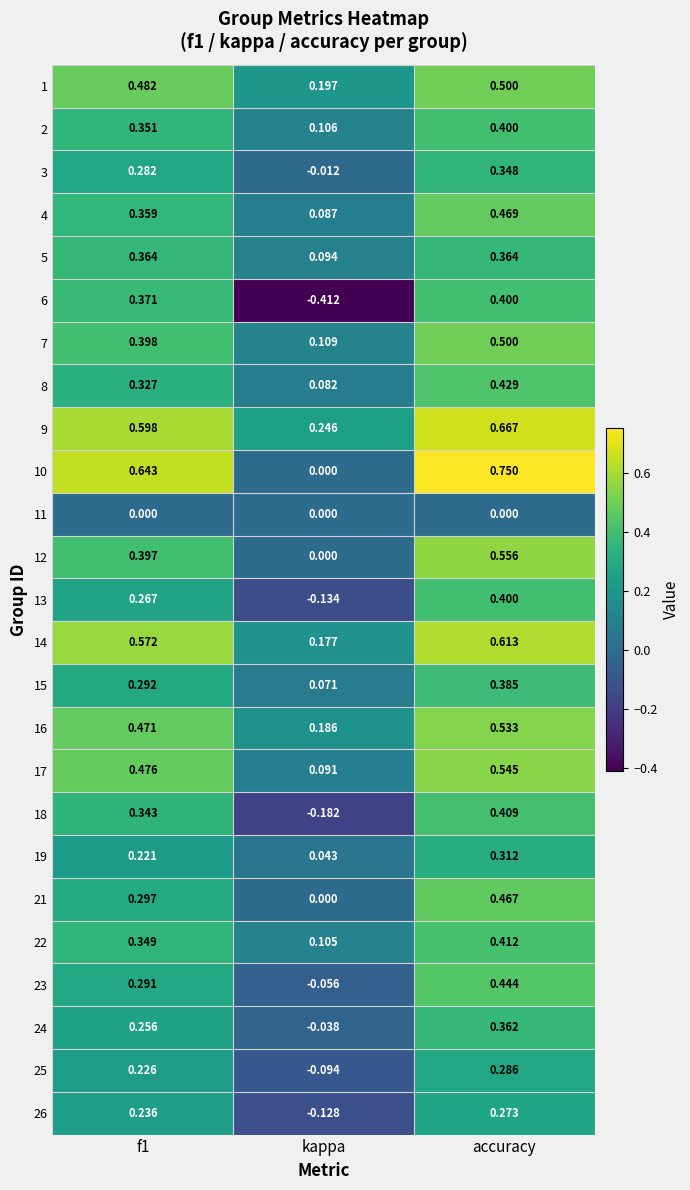

At which category is the sum across all series the highest?

accuracy